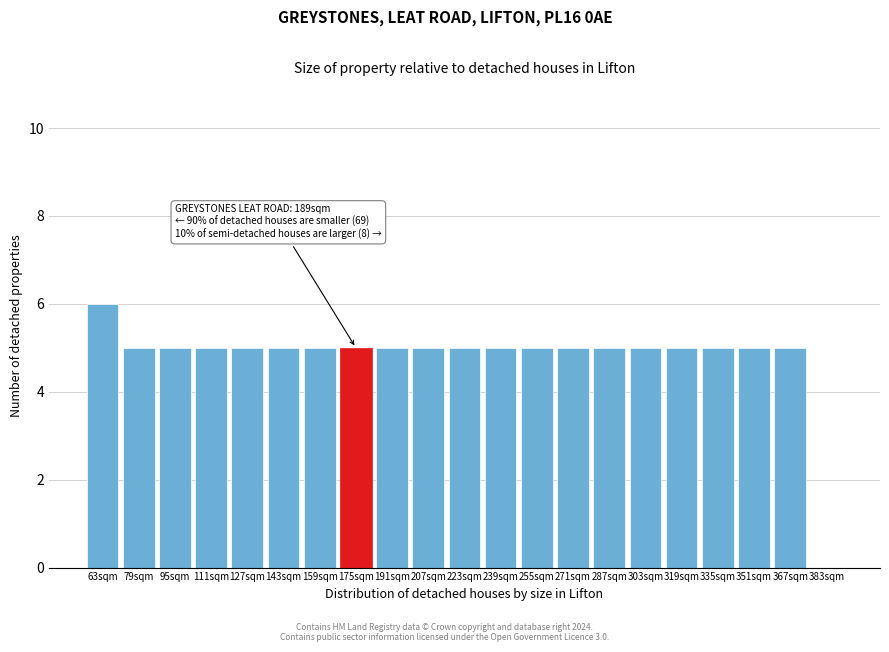

Reading left to right, what are all the values shown in this chart?

63sqm=6	79sqm=5	95sqm=5	111sqm=5	127sqm=5	143sqm=5	159sqm=5	175sqm=5	191sqm=5	207sqm=5	223sqm=5	239sqm=5	255sqm=5	271sqm=5	287sqm=5	303sqm=5	319sqm=5	335sqm=5	351sqm=5	367sqm=5	383sqm=0